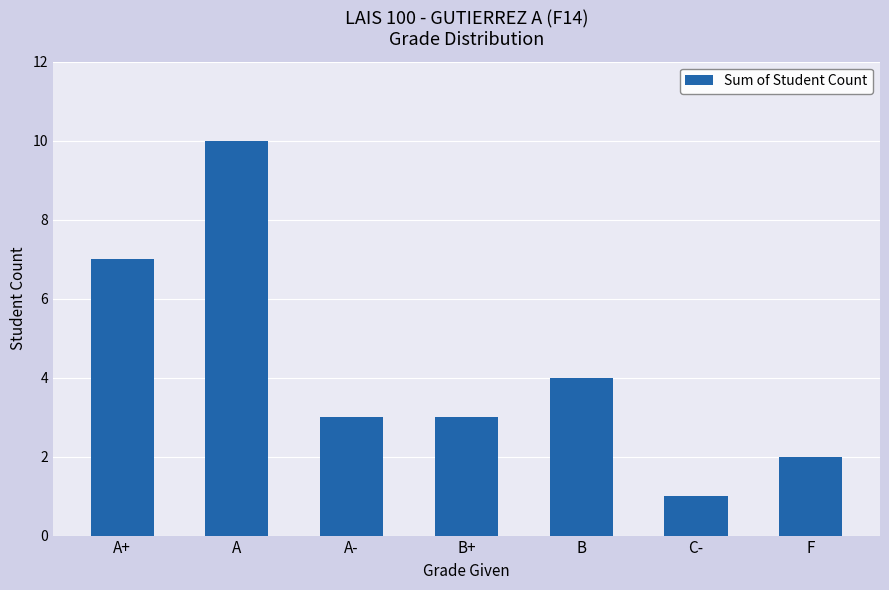

Reading left to right, list all the values displayed in this chart.

7	10	3	3	4	1	2